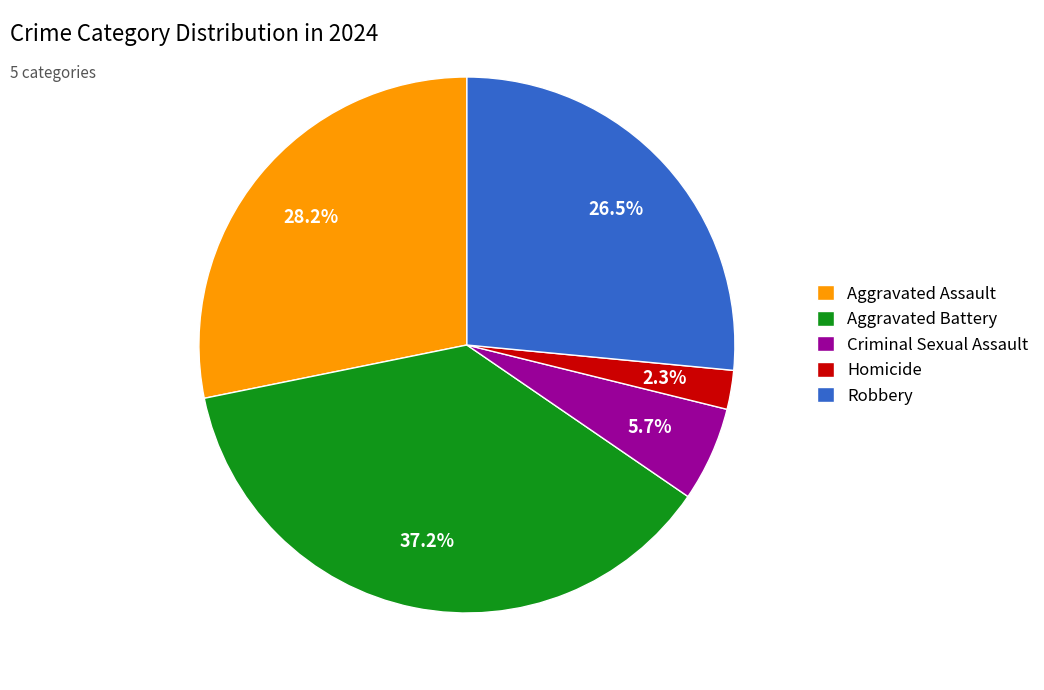

Combined, do Robbery and Aggravated Battery account for over 50%?

Yes